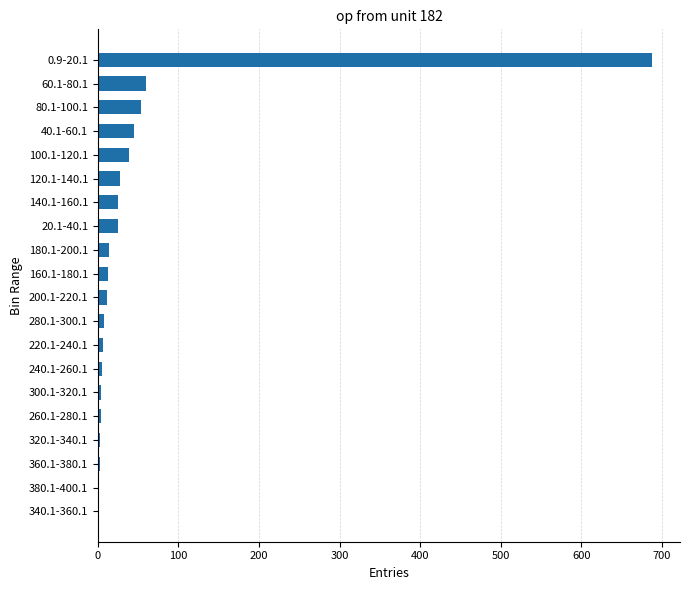

What is the maximum value shown in the chart?

688